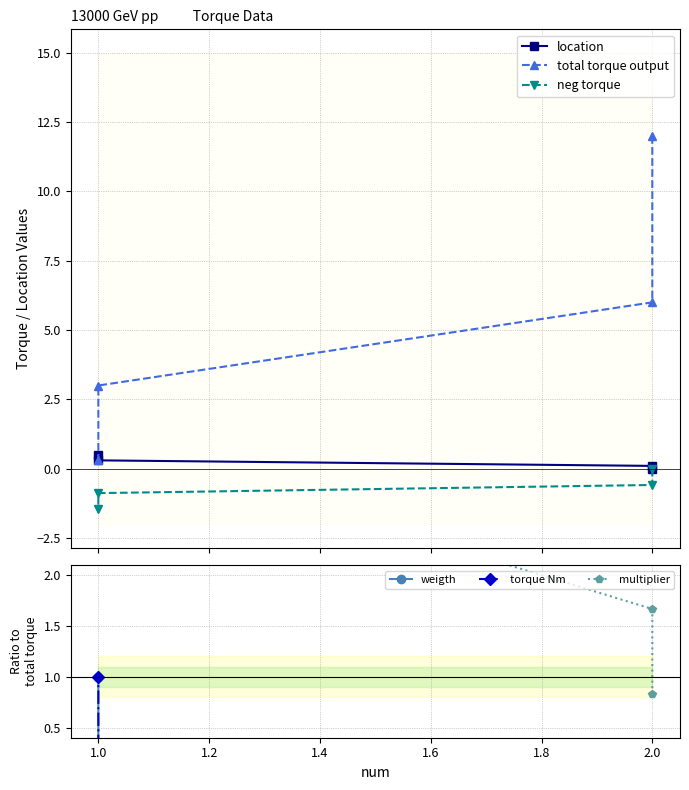

Which series has the largest total across all categories?

total torque output